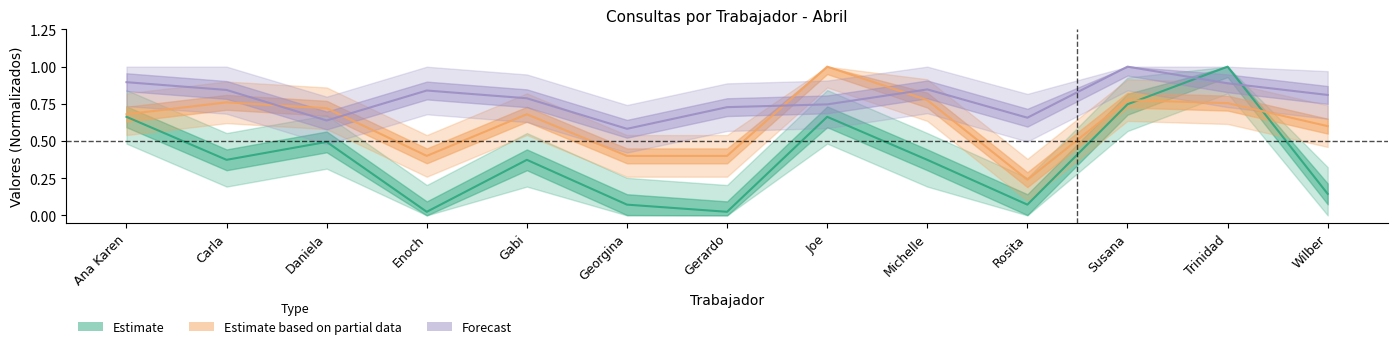

Between which two adjacent categories do TOTAL_CONSULTAS_ABRIL and TIEMPO_PROMEDIO_ABRIL first intersect?

Susana and Trinidad